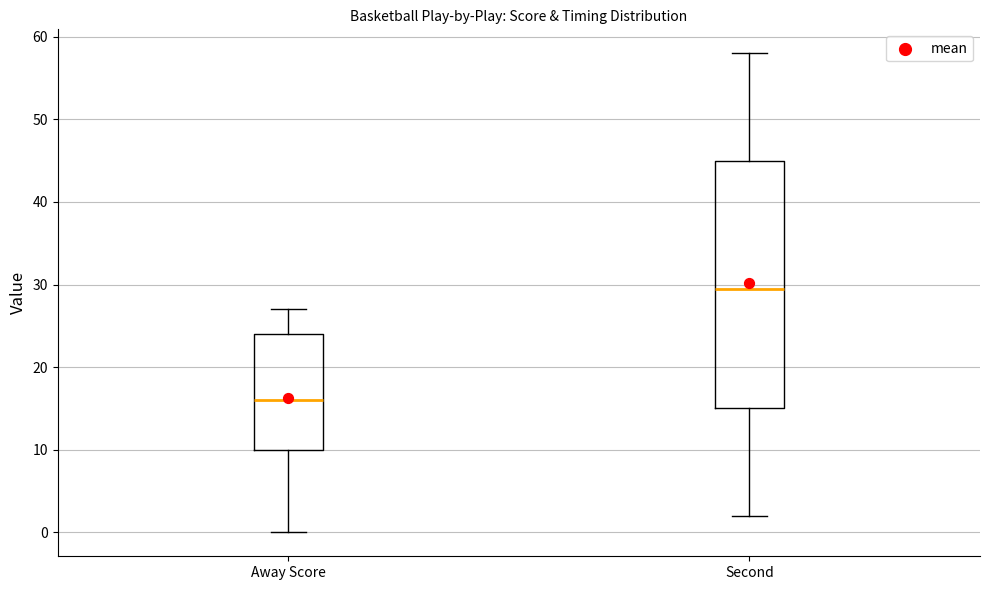

Reading left to right, read every box against the y-axis: the position of its median line, the range the box covers, and the ends of its whiskers. The values are not printed on the chart, so give them approximately, as read against the axis.

Away Score: median 16, box 10 to 24, whiskers 0 to 27
Second: median 30, box 15 to 45, whiskers 2 to 58